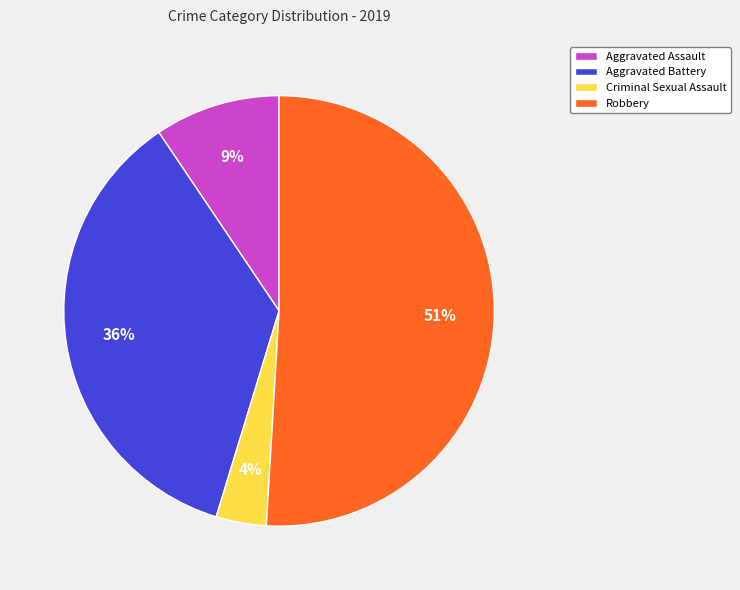

What percentage is the Robbery slice, to the nearest percent?

51%